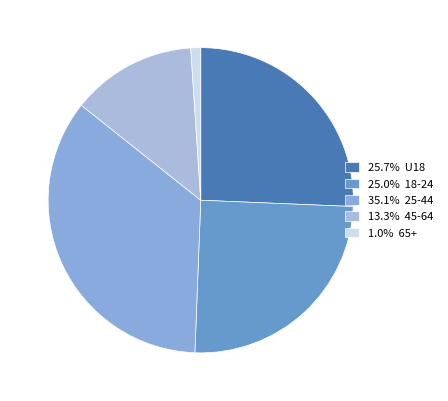

Rank the categories by value from lowest to highest.

65+, 45-64, 18-24, U18, 25-44